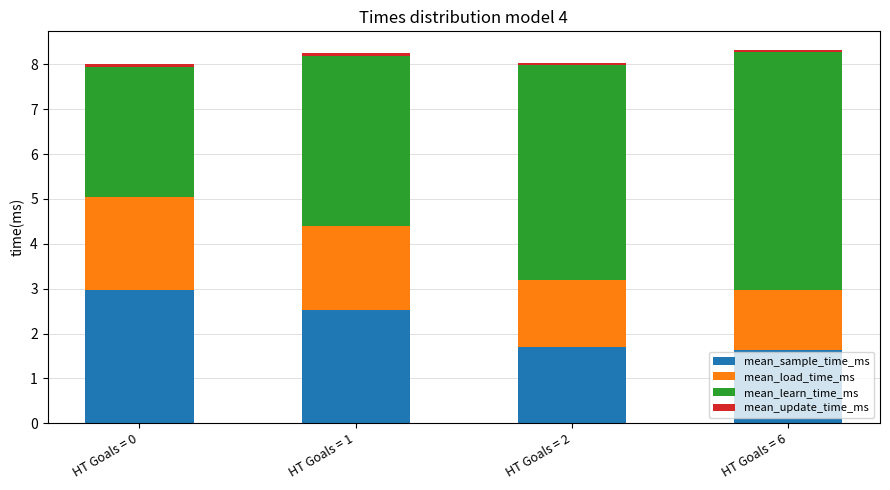

How many distinct data groups are displayed?

4